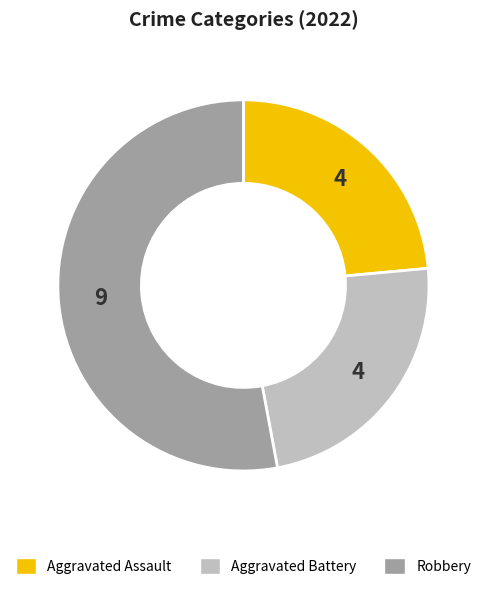

Does any single category account for the majority?

Yes